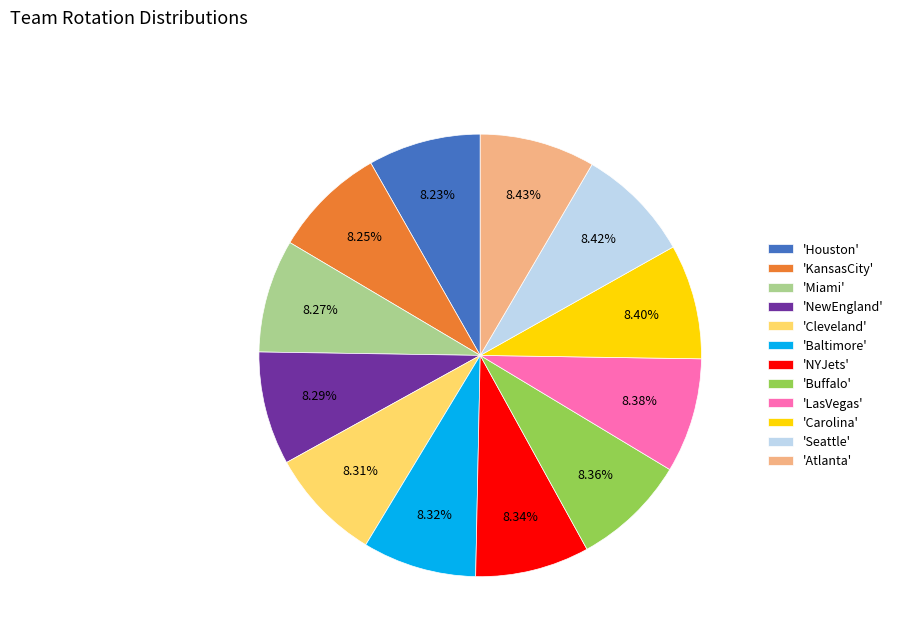

How many segments does this pie chart have?

12